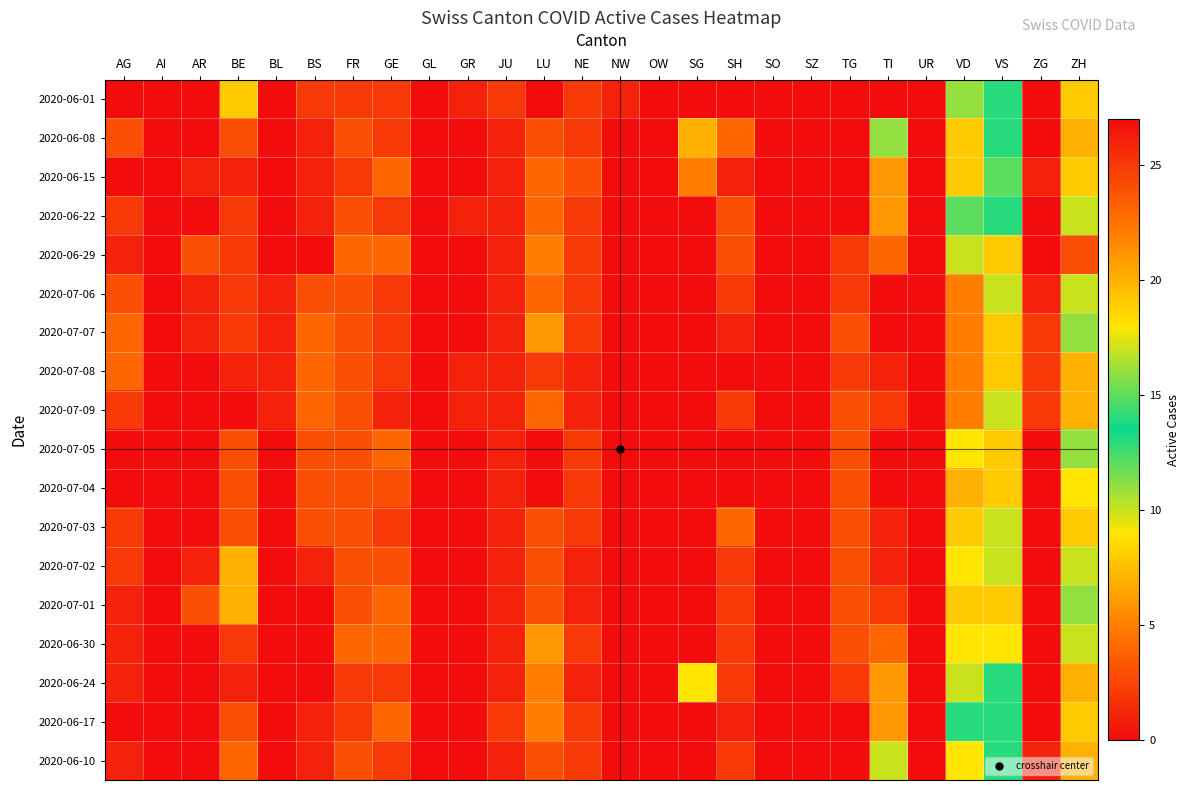

Reading left to right, what are all the values shown in this chart?

2020-06-01: AG=0	AI=0	AR=0	BE=8	BL=0	BS=2	FR=2	GE=2	GL=0	GR=1	JU=2	LU=0	NE=2	NW=1	OW=0	SG=0	SH=0	SO=0	SZ=0	TG=0	TI=27	UR=0	VD=16	VS=13	ZG=0	ZH=8
2020-06-08: AG=3	AI=0	AR=0	BE=3	BL=0	BS=1	FR=3	GE=2	GL=0	GR=0	JU=1	LU=3	NE=2	NW=0	OW=0	SG=7	SH=4	SO=0	SZ=0	TG=0	TI=11	UR=0	VD=19	VS=13	ZG=0	ZH=7
2020-06-15: AG=0	AI=0	AR=1	BE=1	BL=0	BS=1	FR=2	GE=4	GL=0	GR=0	JU=1	LU=4	NE=3	NW=0	OW=0	SG=5	SH=1	SO=0	SZ=0	TG=0	TI=6	UR=0	VD=19	VS=12	ZG=1	ZH=8
2020-06-22: AG=2	AI=0	AR=0	BE=2	BL=0	BS=1	FR=3	GE=2	GL=0	GR=1	JU=1	LU=4	NE=2	NW=0	OW=0	SG=0	SH=3	SO=0	SZ=0	TG=0	TI=6	UR=0	VD=12	VS=13	ZG=0	ZH=10
2020-06-29: AG=1	AI=0	AR=3	BE=2	BL=0	BS=0	FR=4	GE=4	GL=0	GR=0	JU=1	LU=5	NE=2	NW=0	OW=0	SG=0	SH=3	SO=0	SZ=0	TG=2	TI=4	UR=0	VD=10	VS=8	ZG=0	ZH=3
2020-07-06: AG=3	AI=0	AR=1	BE=2	BL=1	BS=3	FR=3	GE=2	GL=0	GR=0	JU=1	LU=4	NE=2	NW=0	OW=0	SG=0	SH=2	SO=0	SZ=0	TG=2	TI=0	UR=0	VD=5	VS=10	ZG=1	ZH=10
2020-07-07: AG=4	AI=0	AR=1	BE=2	BL=1	BS=4	FR=3	GE=2	GL=0	GR=0	JU=1	LU=6	NE=2	NW=0	OW=0	SG=0	SH=1	SO=0	SZ=0	TG=3	TI=0	UR=0	VD=5	VS=8	ZG=2	ZH=11
2020-07-08: AG=4	AI=0	AR=0	BE=1	BL=1	BS=4	FR=3	GE=2	GL=0	GR=1	JU=1	LU=2	NE=1	NW=0	OW=0	SG=0	SH=0	SO=0	SZ=0	TG=2	TI=1	UR=0	VD=5	VS=8	ZG=2	ZH=7
2020-07-09: AG=2	AI=0	AR=0	BE=0	BL=1	BS=4	FR=3	GE=1	GL=0	GR=1	JU=1	LU=4	NE=1	NW=0	OW=0	SG=0	SH=2	SO=0	SZ=0	TG=3	TI=2	UR=0	VD=5	VS=10	ZG=2	ZH=7
2020-07-05: AG=0	AI=0	AR=0	BE=3	BL=0	BS=3	FR=3	GE=4	GL=0	GR=0	JU=1	LU=0	NE=2	NW=0	OW=0	SG=0	SH=0	SO=0	SZ=0	TG=3	TI=0	UR=0	VD=9	VS=8	ZG=0	ZH=11
2020-07-04: AG=0	AI=0	AR=0	BE=3	BL=0	BS=3	FR=3	GE=3	GL=0	GR=0	JU=1	LU=0	NE=2	NW=0	OW=0	SG=0	SH=0	SO=0	SZ=0	TG=3	TI=0	UR=0	VD=7	VS=8	ZG=0	ZH=9
2020-07-03: AG=2	AI=0	AR=0	BE=3	BL=0	BS=3	FR=3	GE=2	GL=0	GR=0	JU=1	LU=3	NE=2	NW=0	OW=0	SG=0	SH=4	SO=0	SZ=0	TG=3	TI=1	UR=0	VD=8	VS=10	ZG=0	ZH=8
2020-07-02: AG=2	AI=0	AR=1	BE=7	BL=0	BS=1	FR=3	GE=3	GL=0	GR=0	JU=1	LU=3	NE=1	NW=0	OW=0	SG=0	SH=2	SO=0	SZ=0	TG=3	TI=1	UR=0	VD=9	VS=10	ZG=0	ZH=10
2020-07-01: AG=1	AI=0	AR=3	BE=7	BL=0	BS=0	FR=3	GE=4	GL=0	GR=0	JU=1	LU=3	NE=1	NW=0	OW=0	SG=0	SH=2	SO=0	SZ=0	TG=3	TI=2	UR=0	VD=8	VS=8	ZG=0	ZH=11
2020-06-30: AG=1	AI=0	AR=0	BE=2	BL=0	BS=0	FR=4	GE=4	GL=0	GR=0	JU=1	LU=6	NE=2	NW=0	OW=0	SG=0	SH=2	SO=0	SZ=0	TG=3	TI=4	UR=0	VD=9	VS=9	ZG=0	ZH=10
2020-06-24: AG=1	AI=0	AR=0	BE=1	BL=0	BS=0	FR=2	GE=2	GL=0	GR=0	JU=1	LU=5	NE=1	NW=0	OW=0	SG=9	SH=2	SO=0	SZ=0	TG=2	TI=6	UR=0	VD=10	VS=13	ZG=0	ZH=7
2020-06-17: AG=0	AI=0	AR=0	BE=3	BL=0	BS=1	FR=2	GE=4	GL=0	GR=0	JU=2	LU=5	NE=2	NW=0	OW=0	SG=0	SH=1	SO=0	SZ=0	TG=0	TI=6	UR=0	VD=14	VS=13	ZG=0	ZH=8
2020-06-10: AG=1	AI=0	AR=0	BE=4	BL=0	BS=1	FR=3	GE=2	GL=0	GR=0	JU=1	LU=3	NE=2	NW=0	OW=0	SG=0	SH=2	SO=0	SZ=0	TG=0	TI=10	UR=0	VD=18	VS=13	ZG=1	ZH=7